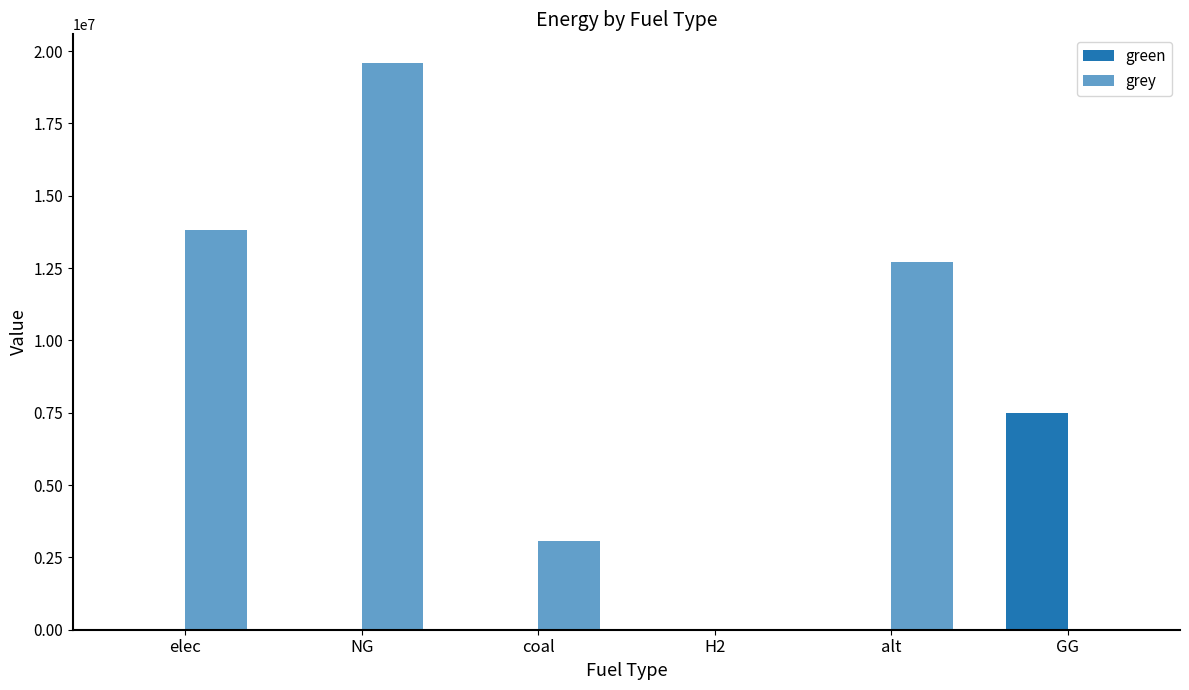

Which category has the lowest value across all series?

elec